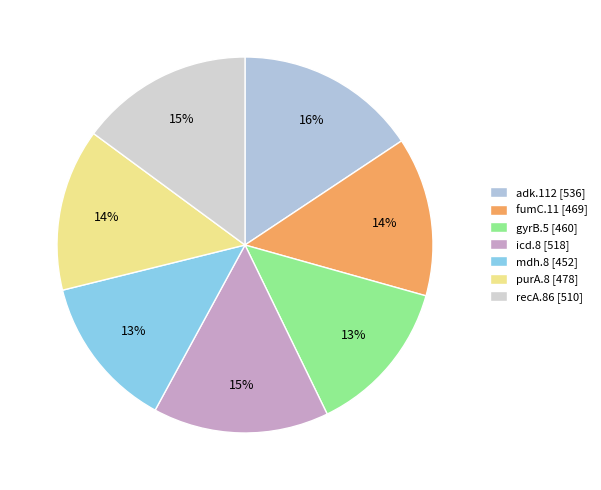

What is the ratio of the value at icd.8 to the value at recA.86?

1.0